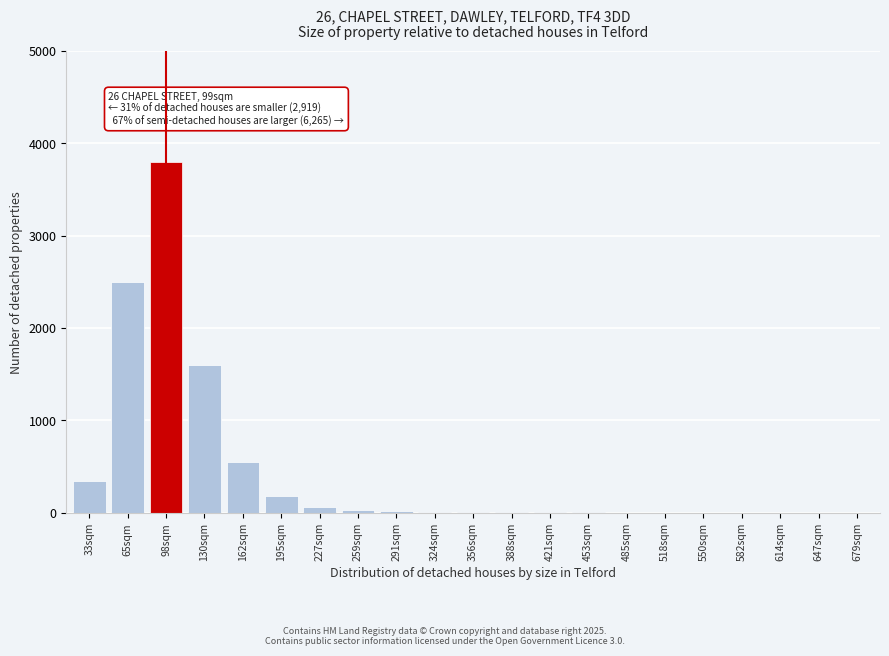

At which category does the chart reach its peak across all series?

98sqm